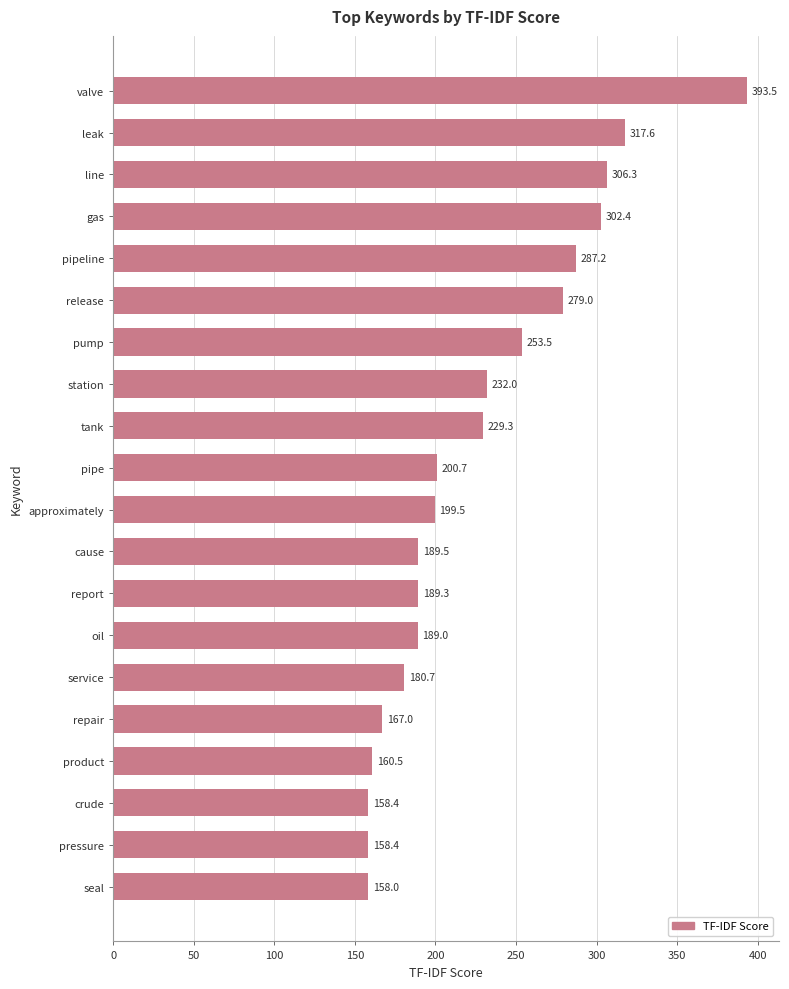

Reading bottom to top, extract all data points from this chart.

158.0	158.4	158.4	160.5	167.0	180.7	189.0	189.3	189.5	199.5	200.7	229.3	232.0	253.5	279.0	287.2	302.4	306.3	317.6	393.5